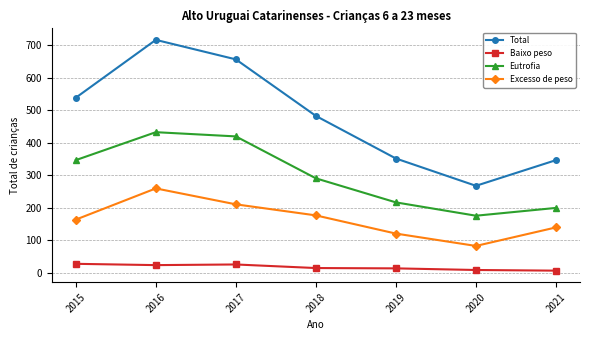

At which category is the sum across all series the highest?

2016